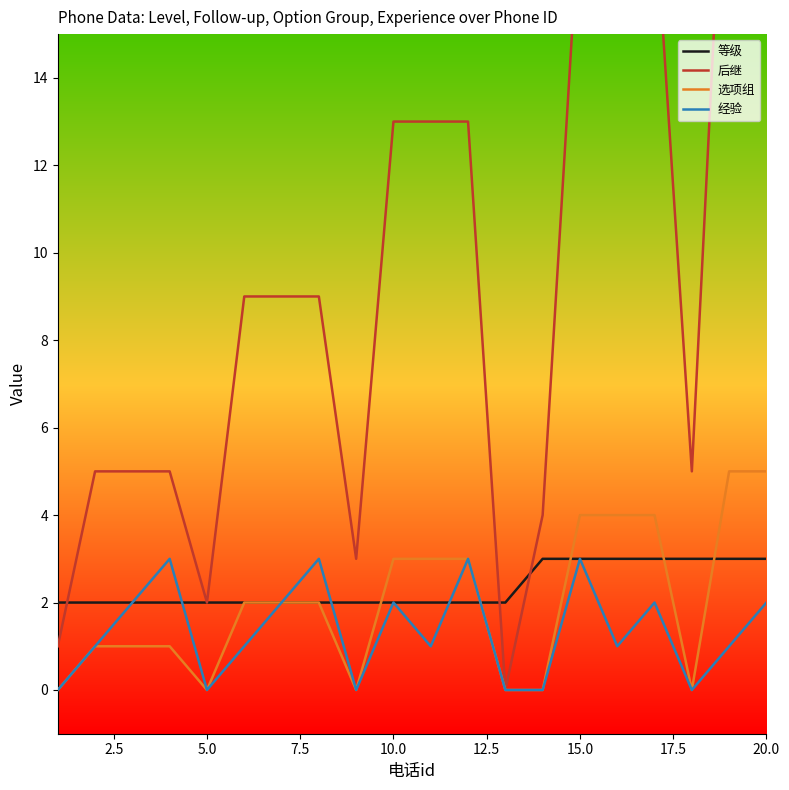

How many values in the 后继 series are below 9?

9